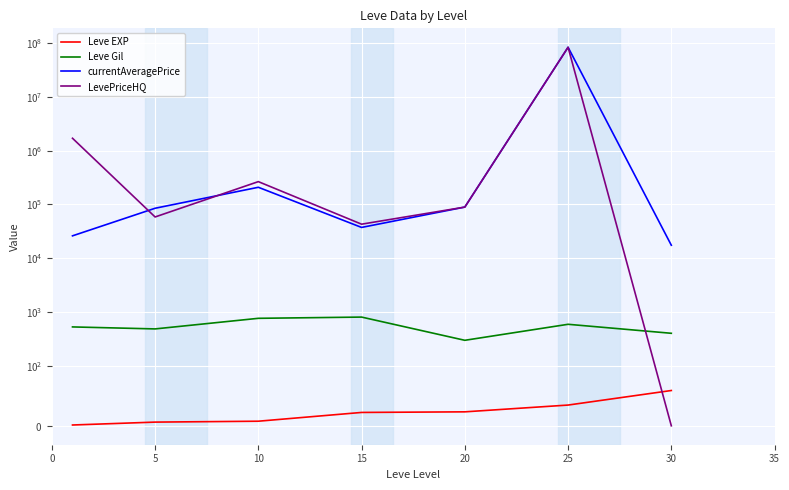

Which series changed the most between 15 and 25?

currentAveragePrice